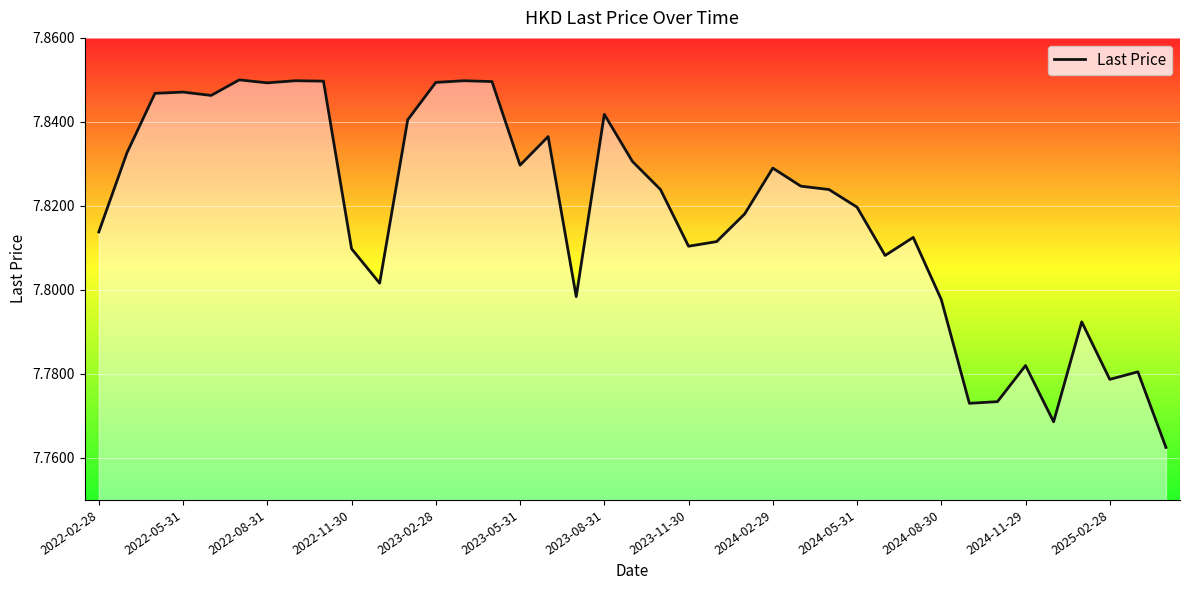

How many values are between 7 and 8?

39